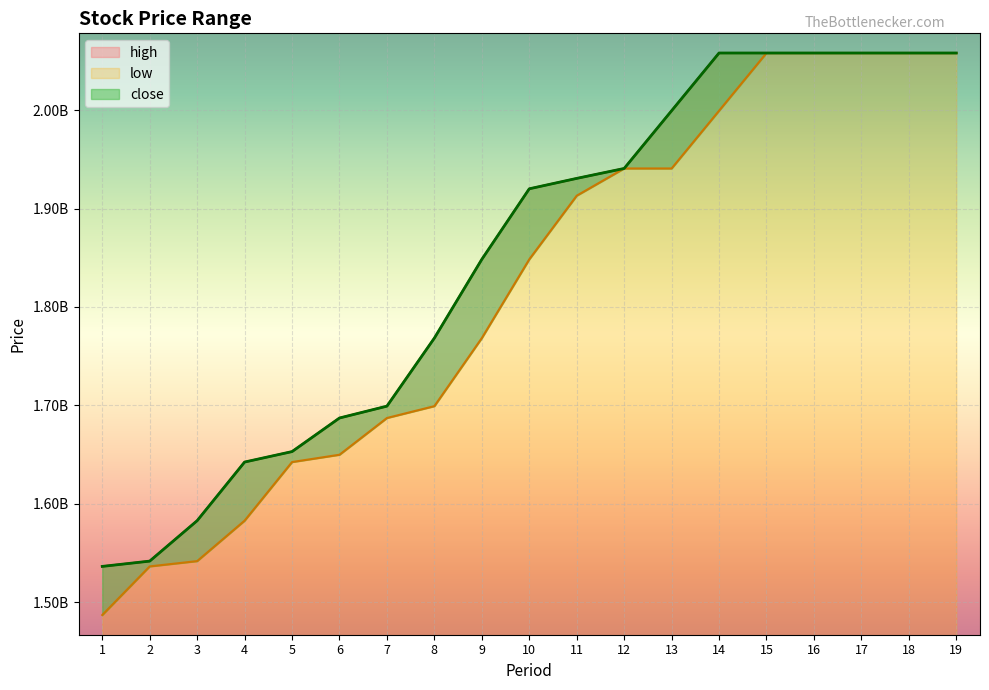

Is the value of low at 5 greater than the value of high at 6?

No